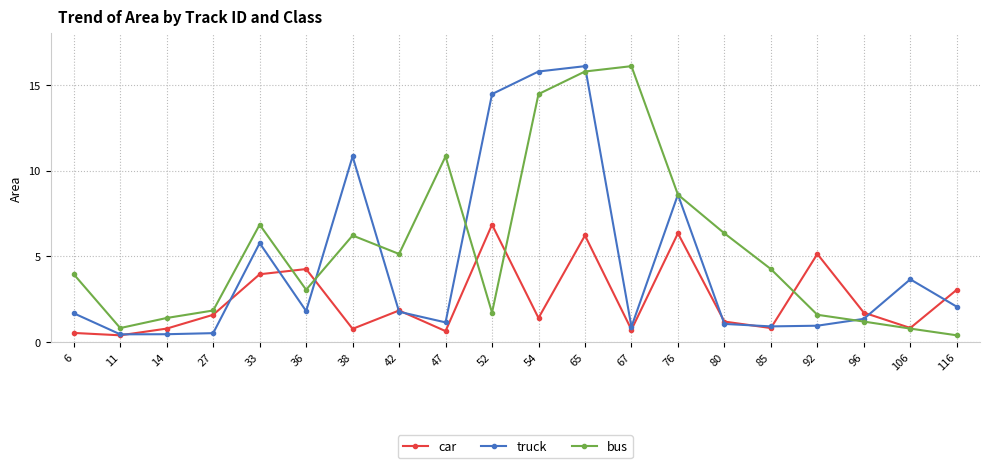

Rank the series by their average value, from lowest to highest.

car, truck, bus